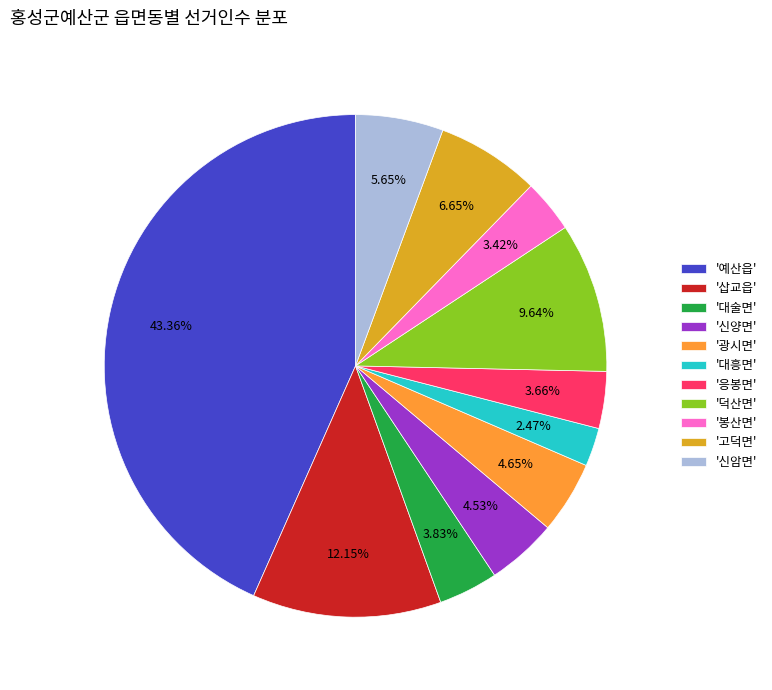

Which slice is the largest?

'예산읍'